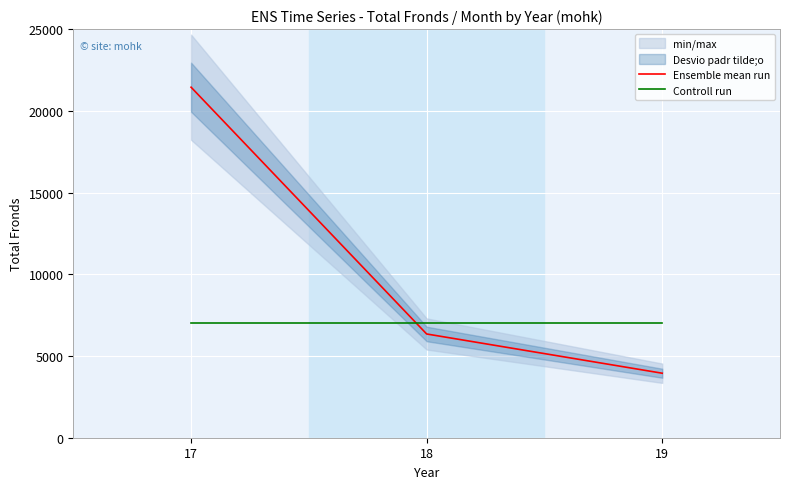

How many lines are shown in the chart?

2